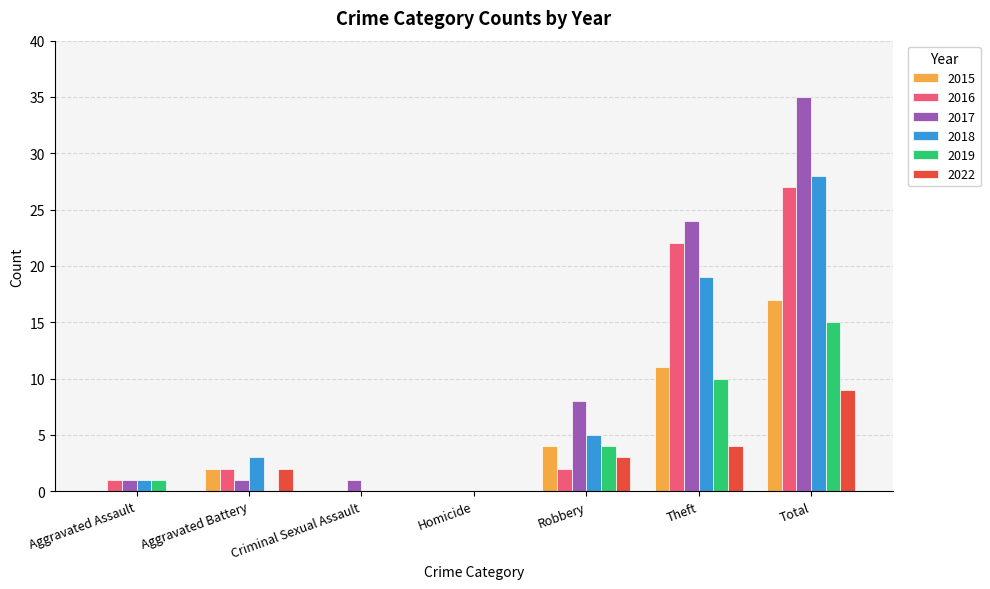

Which series changed the most between Aggravated Battery and Theft?

2017